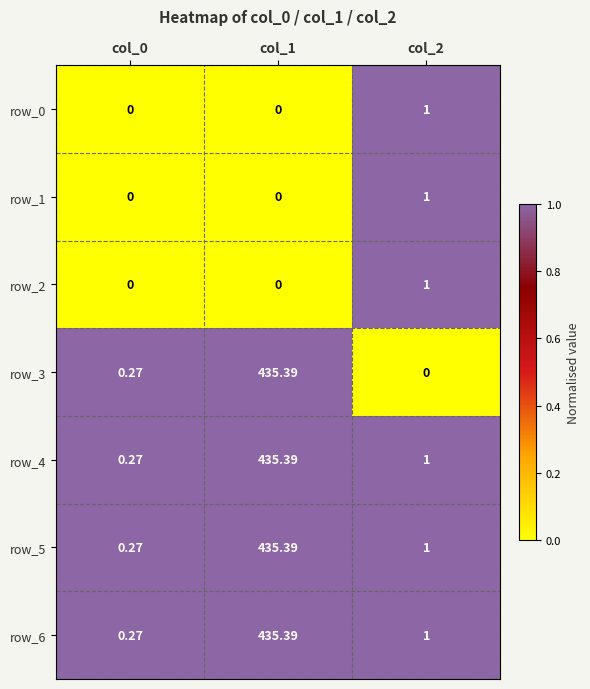

Is the value of row_4 at col_1 greater than the value of row_1 at col_1?

Yes